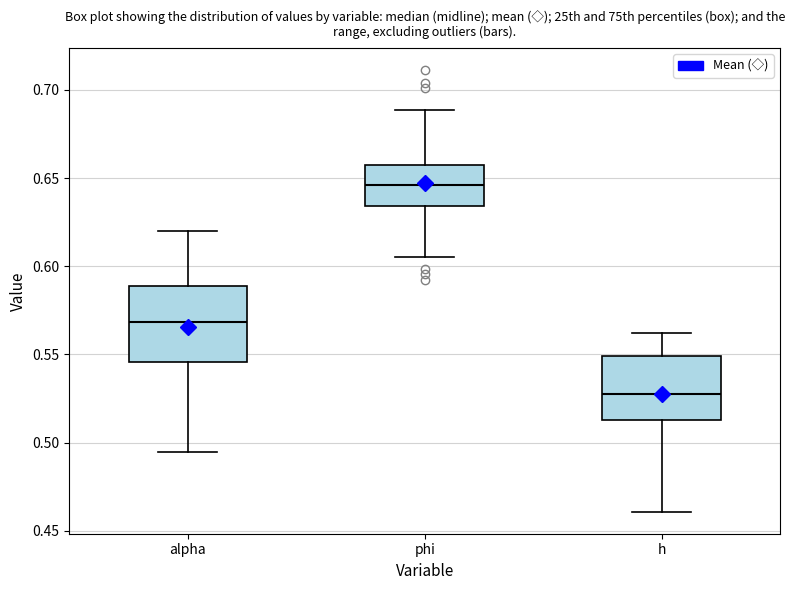

Comparing the boxes themselves (not the whiskers), which one is the tallest?

alpha